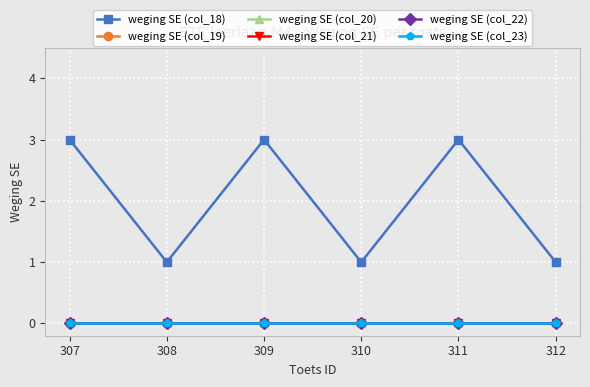

At which category does weging SE (col_18) reach its first local peak?

309